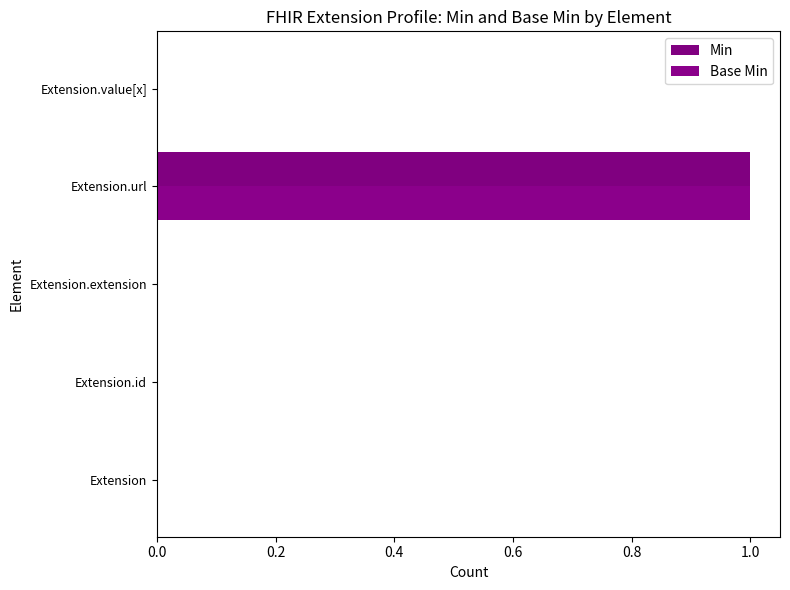

Count the Min values in the range 0 to 1.

5